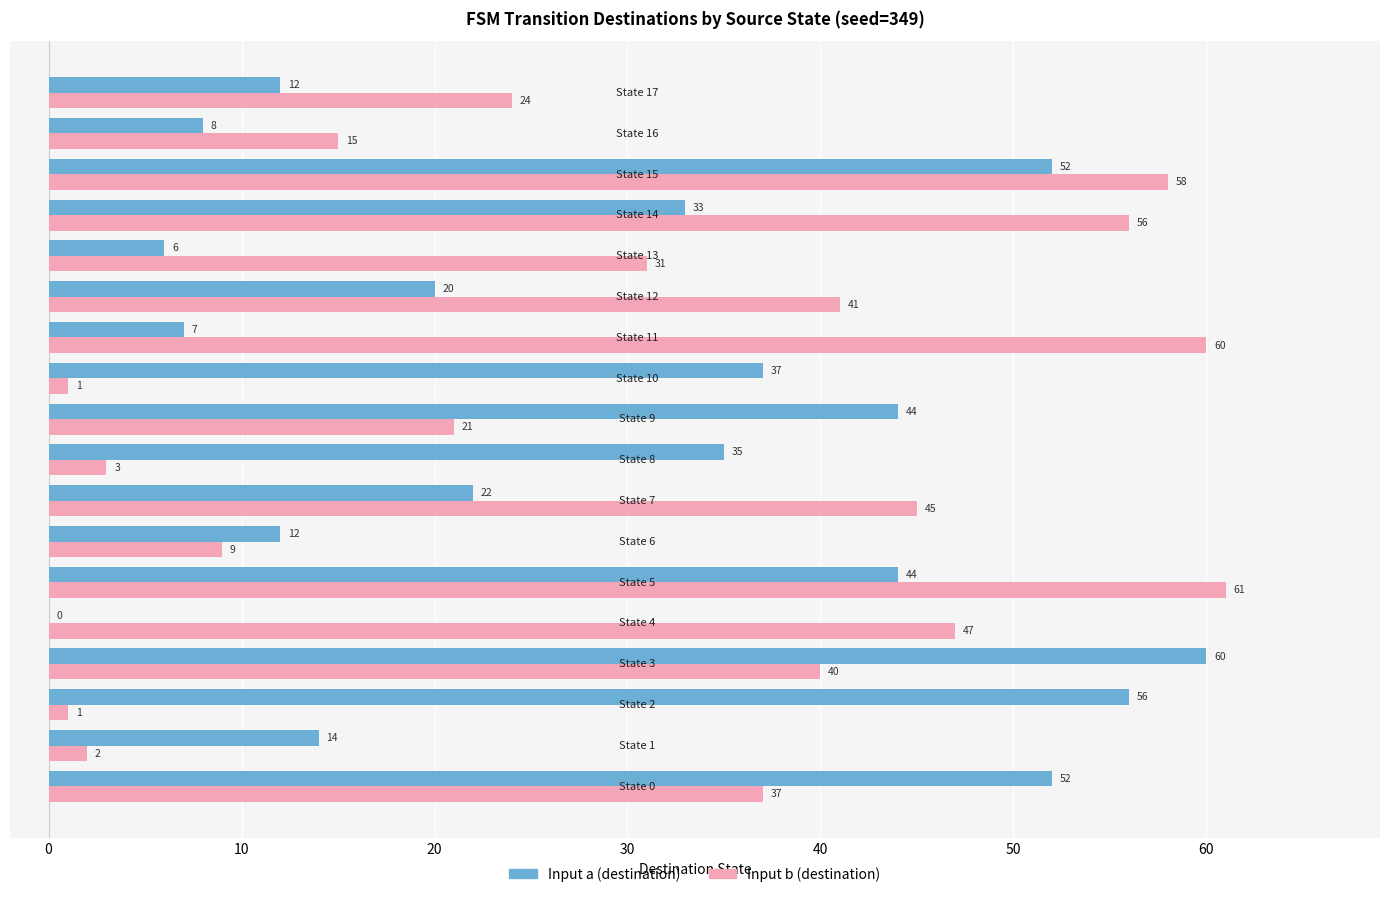

What is the maximum value shown in the chart?

61